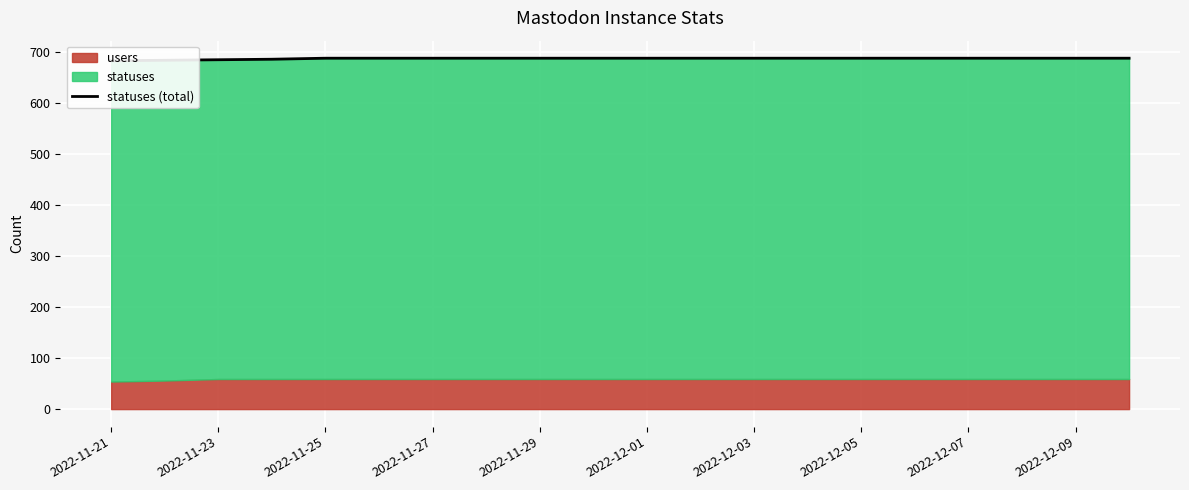

What position from the right is 2022-11-23?

18